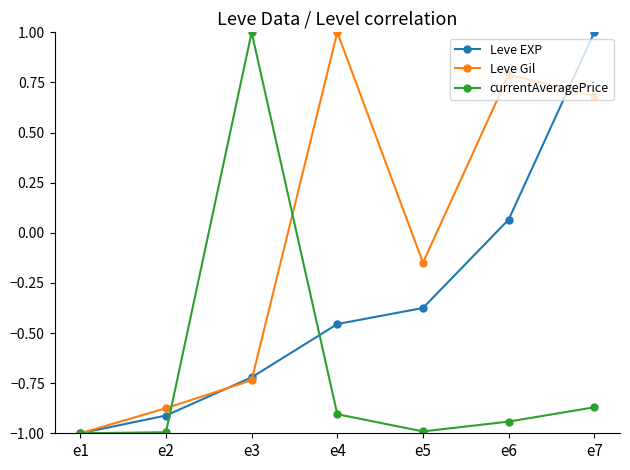

What is the spread (max minus min) of values at e3?

1.7